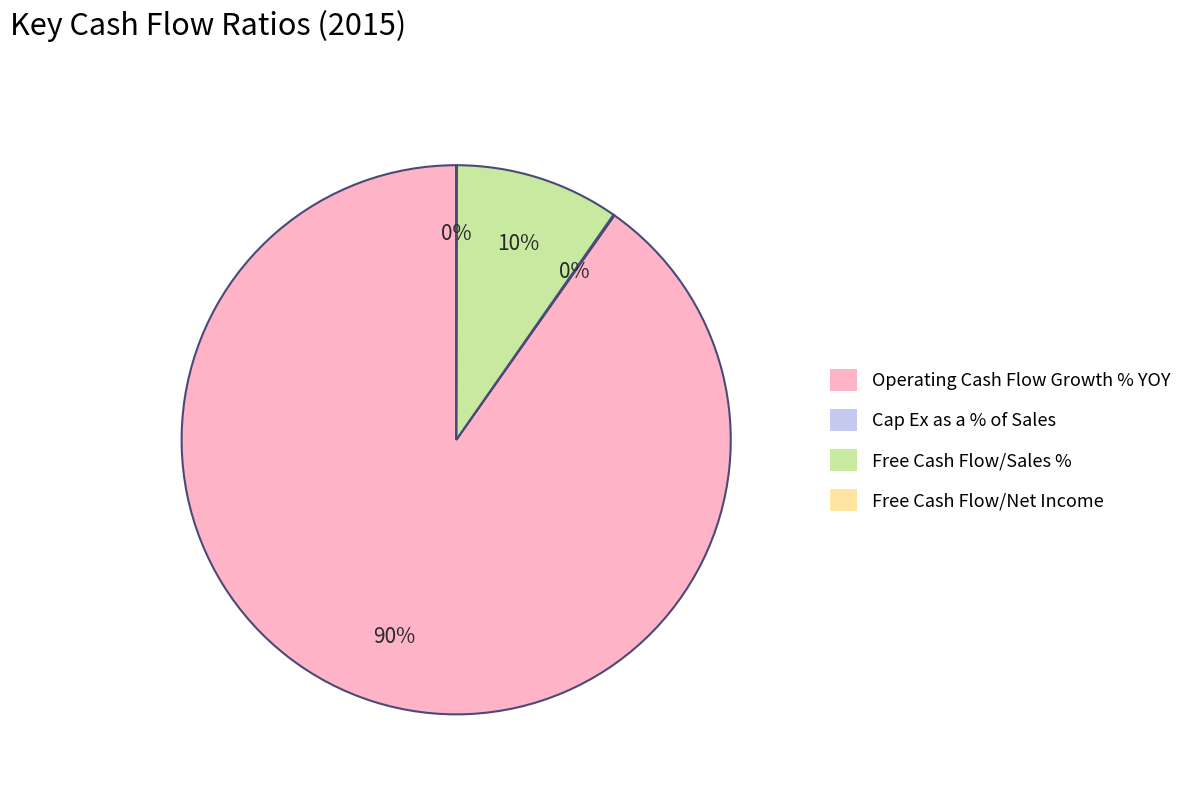

Does Operating Cash Flow Growth % YOY represent more than half of the total?

Yes